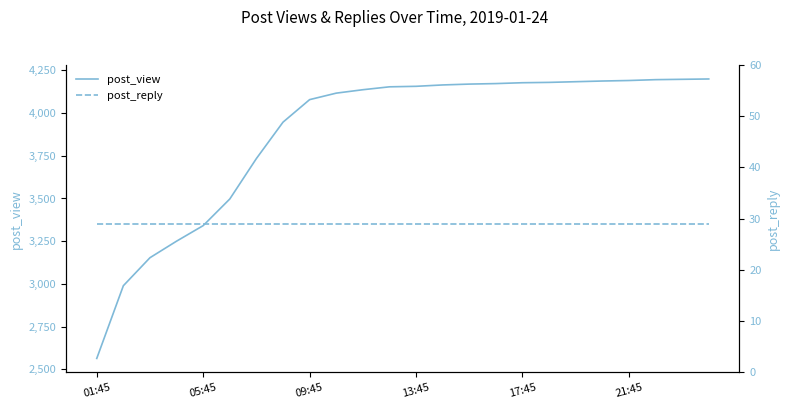

At which category is the sum across all series the highest?

23